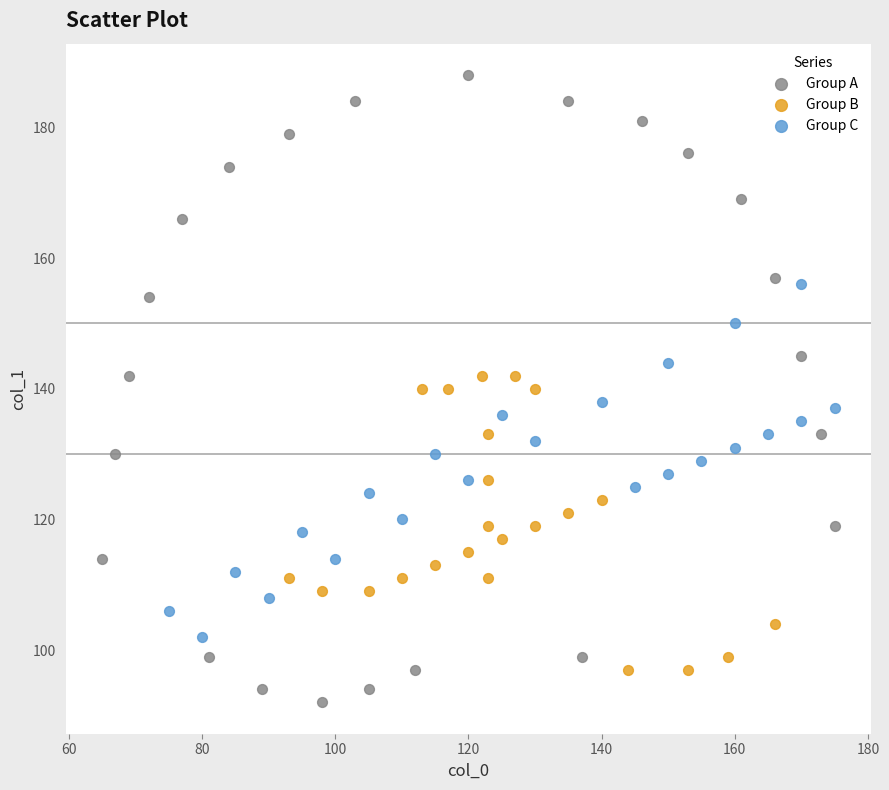

What are all the series names shown in the legend?

Group A, Group B, Group C